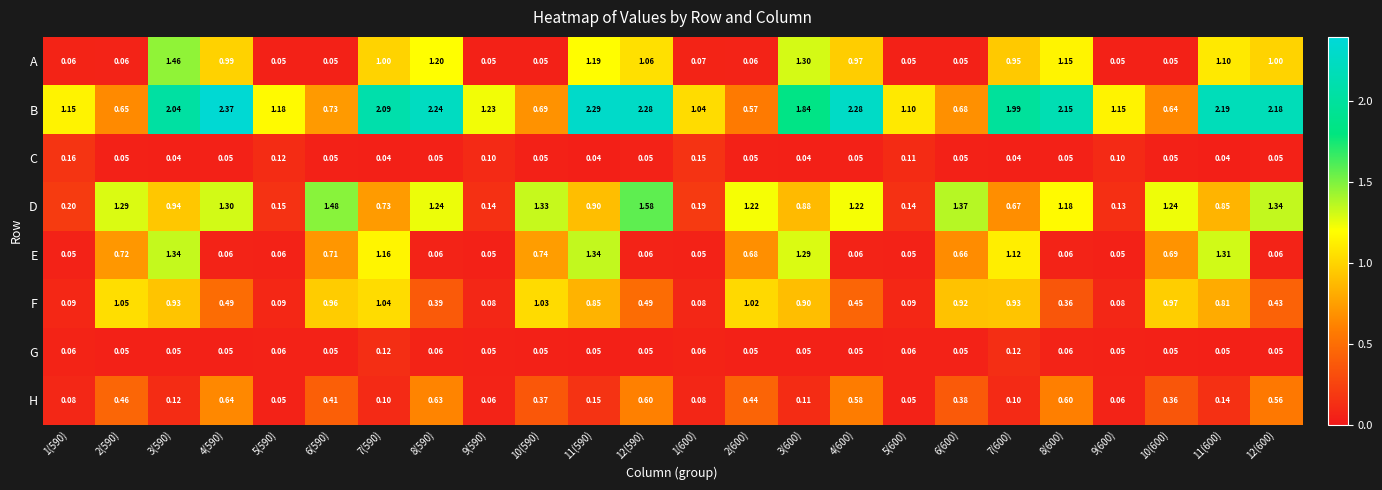

Which series has the largest total across all categories?

B